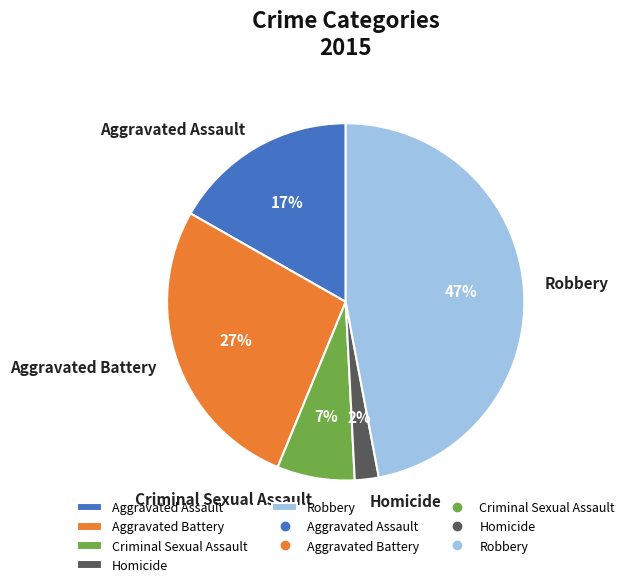

Does Aggravated Battery account for over 50% of the chart?

No